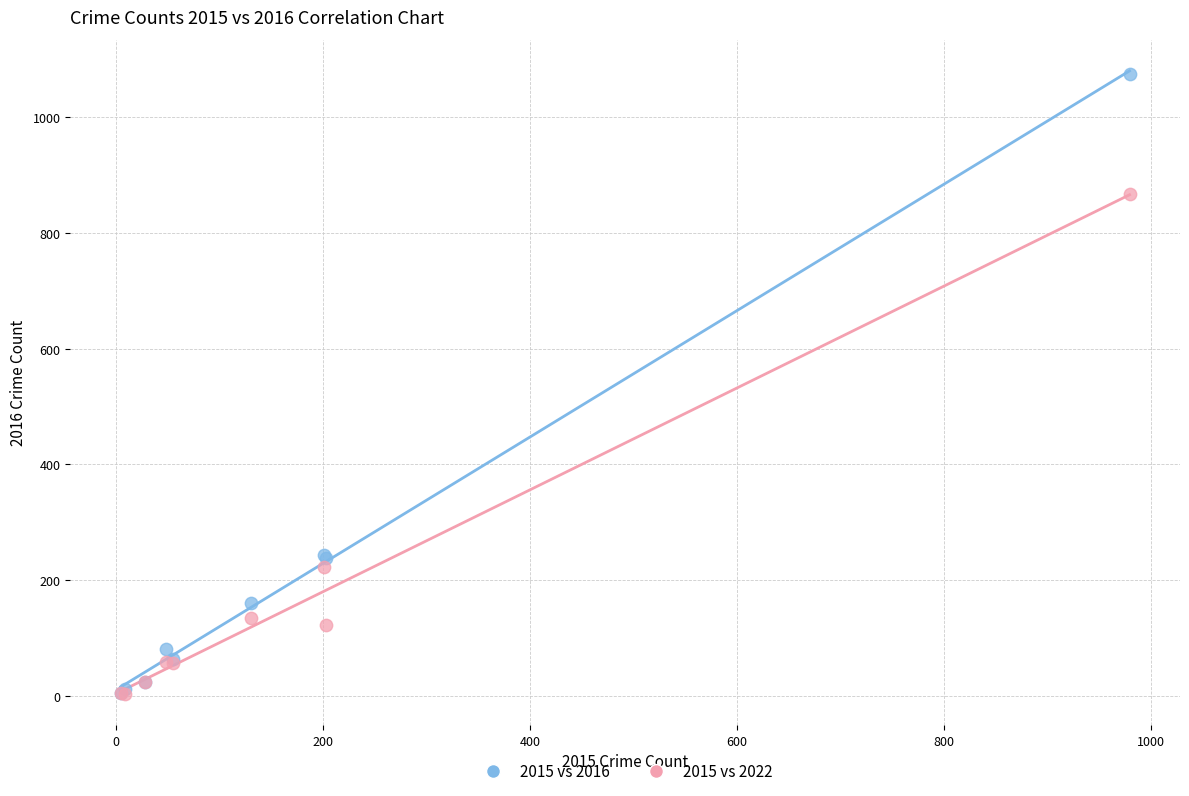

Which series has the widest spread of Y values?

2015 vs 2016